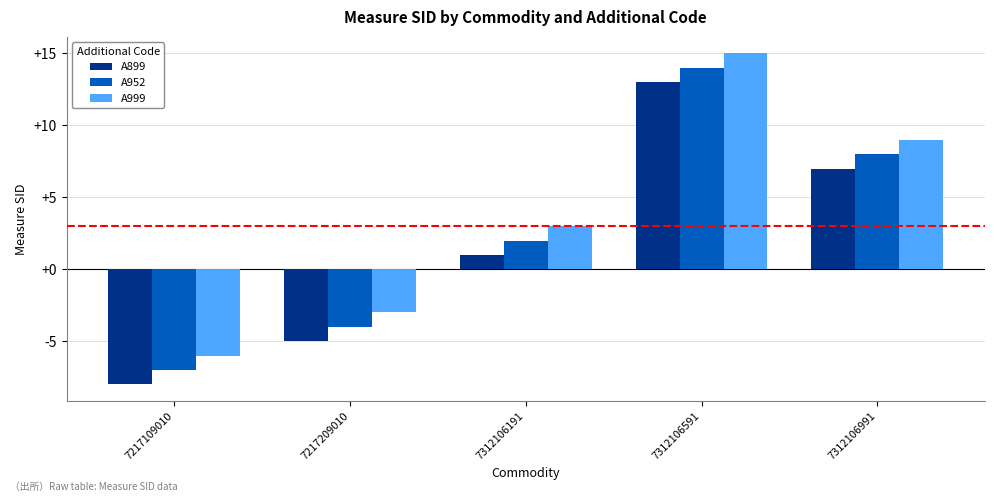

How many values in A899 are below zero?

2